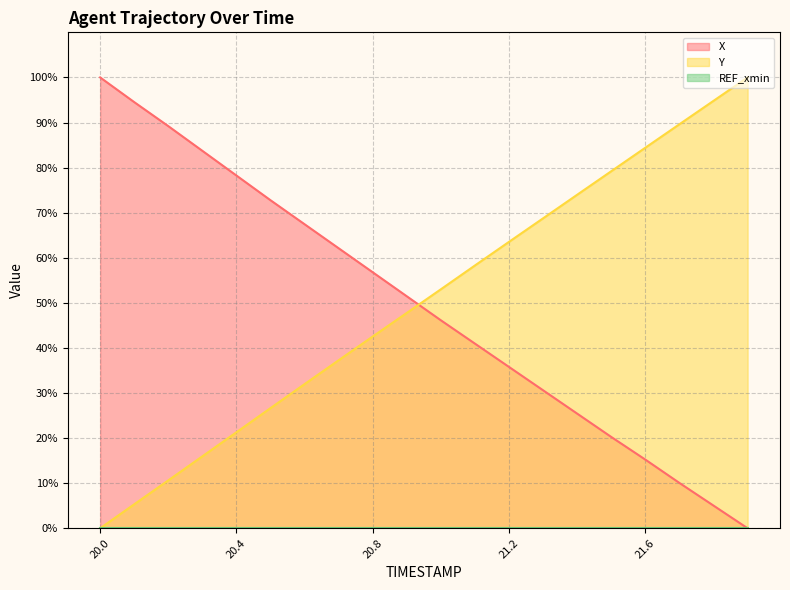

Reading left to right, extract all data points from this chart.

X: 100.0	94.5	89.2	83.7	78.2	72.8	67.4	62.1	56.8	51.4	46.1	40.9	35.8	30.6	25.4	20.2	15.2	10.0	5.0	0.0
Y: 0.0	5.3	10.6	16.0	21.3	26.7	32.0	37.3	42.5	47.8	53.0	58.3	63.5	68.8	74.0	79.2	84.4	89.6	94.8	100.0